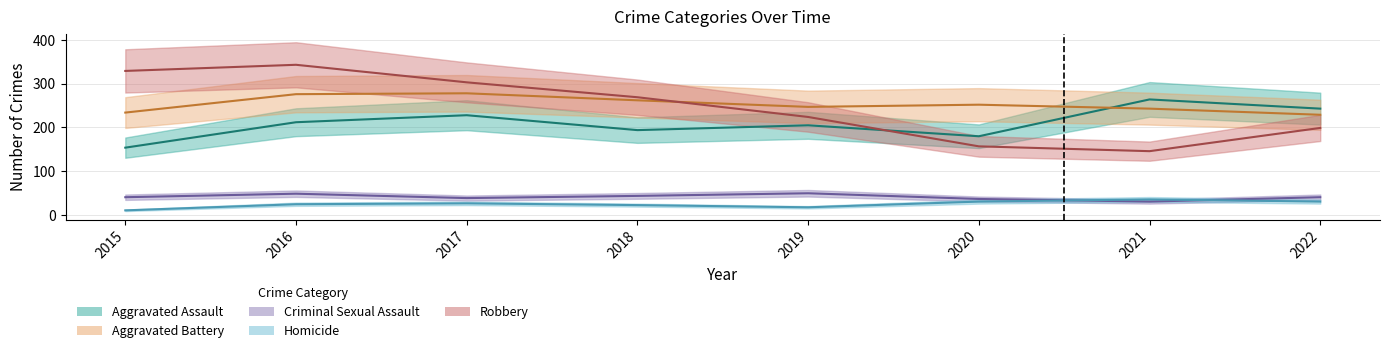

What is the value of the Aggravated Battery point at the 8th from the left?

229